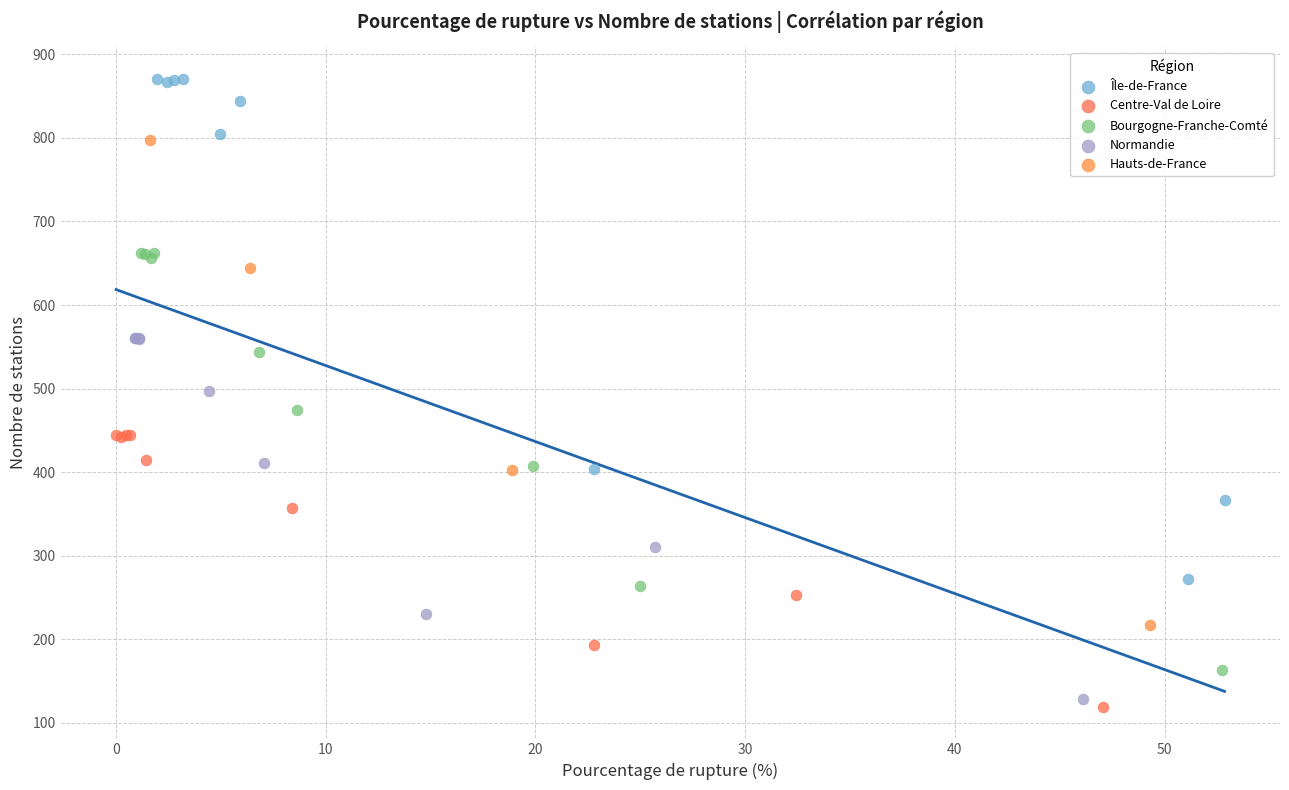

Which series contains the highest Y value?

Île-de-France